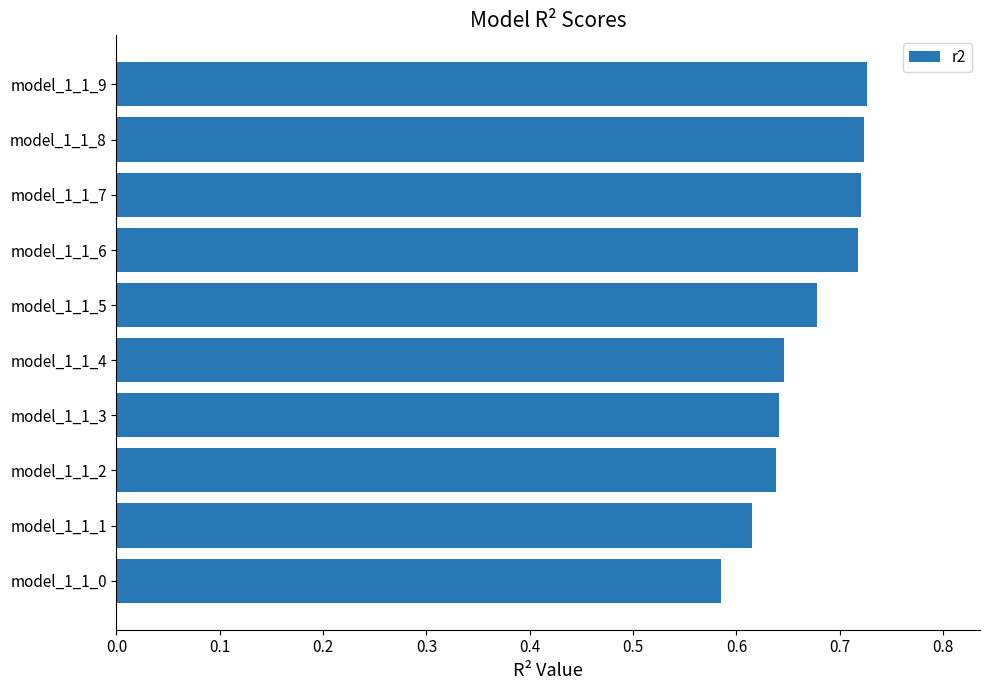

Which category has the lowest value across all series?

model_1_1_0